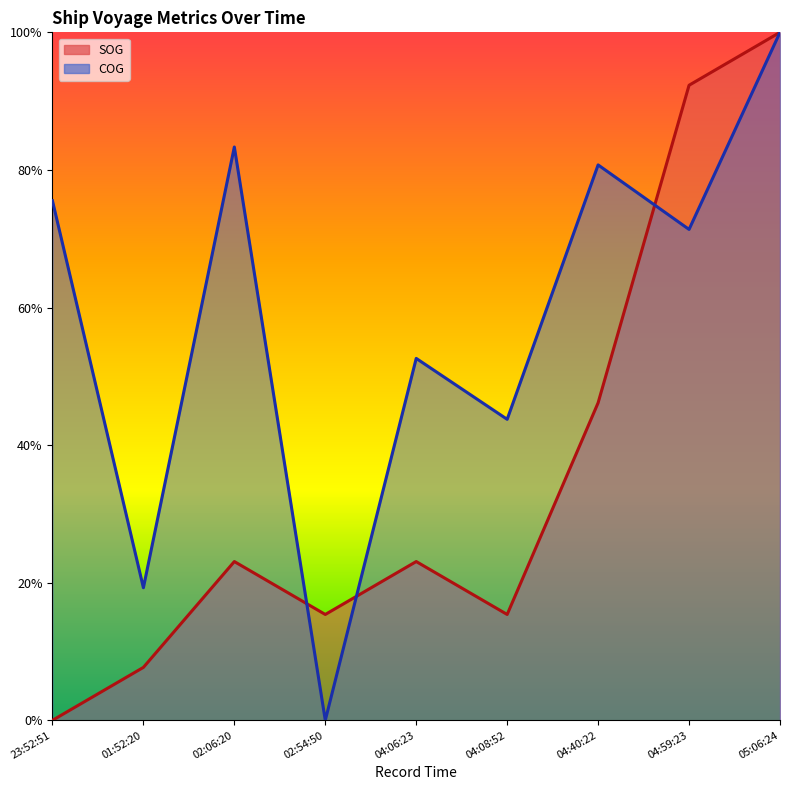

At how many categories does at least one series exceed 0?

9